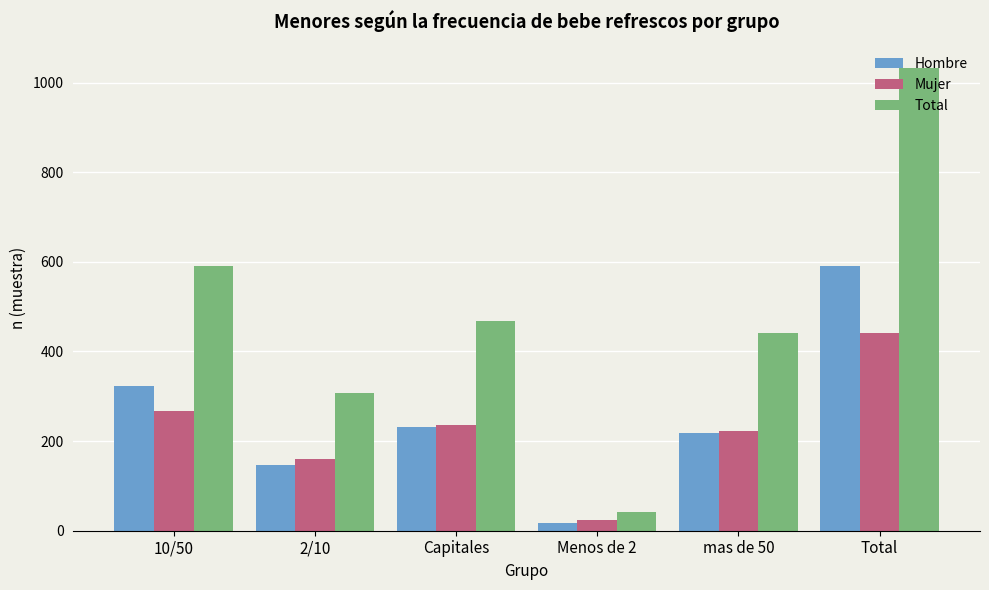

Reading left to right, list all the values displayed in this chart.

Hombre: 323	147	232	17	219	591
Mujer: 268	161	235	25	223	442
Total: 591	308	467	42	442	1033